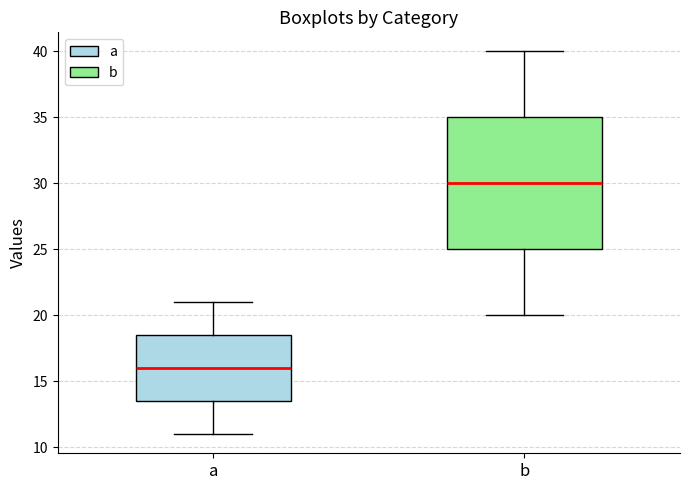

Reading left to right, transcribe this box plot: for each box, give where its median line is, the range the box spans, and where its two whiskers end, as read against the y-axis. The values are not printed on the chart, so give them approximately, as read against the axis.

a: median 16.0, box 13.5 to 18.5, whiskers 11.0 to 21.0
b: median 30.0, box 25.0 to 35.0, whiskers 20.0 to 40.0